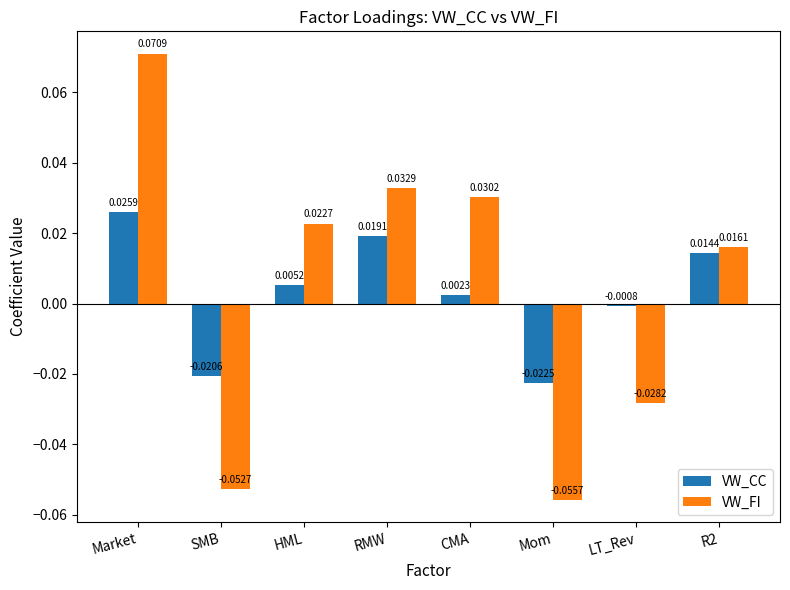

At which category is the sum across all series the highest?

Market